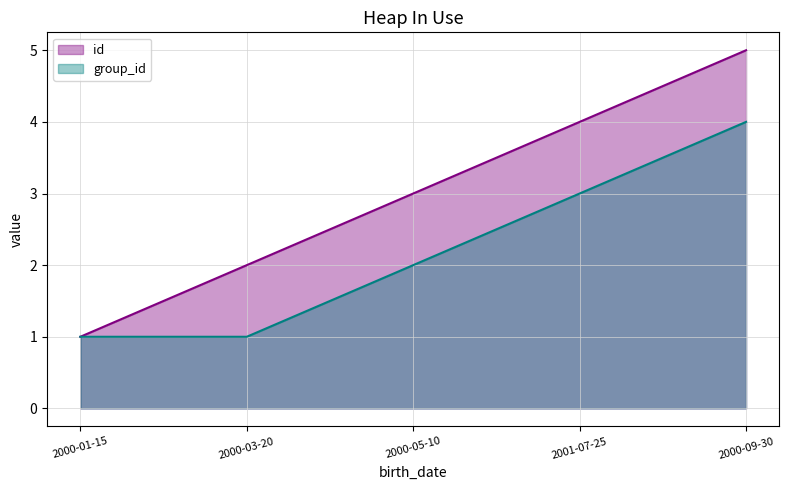

Is it true that id equals 2 at 2000-01-15?

False